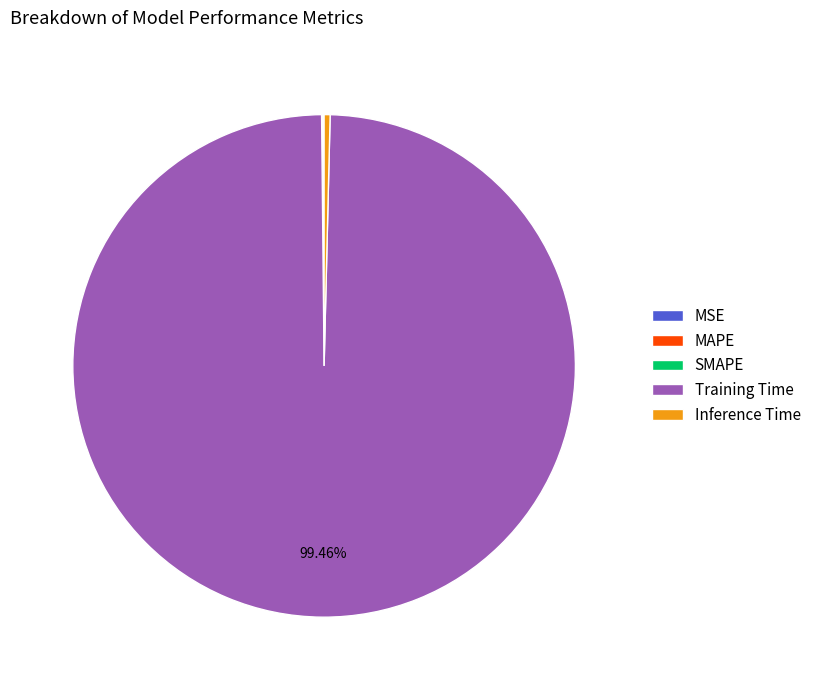

To the nearest percent, what is the difference between the largest and smallest slice percentages?

99%